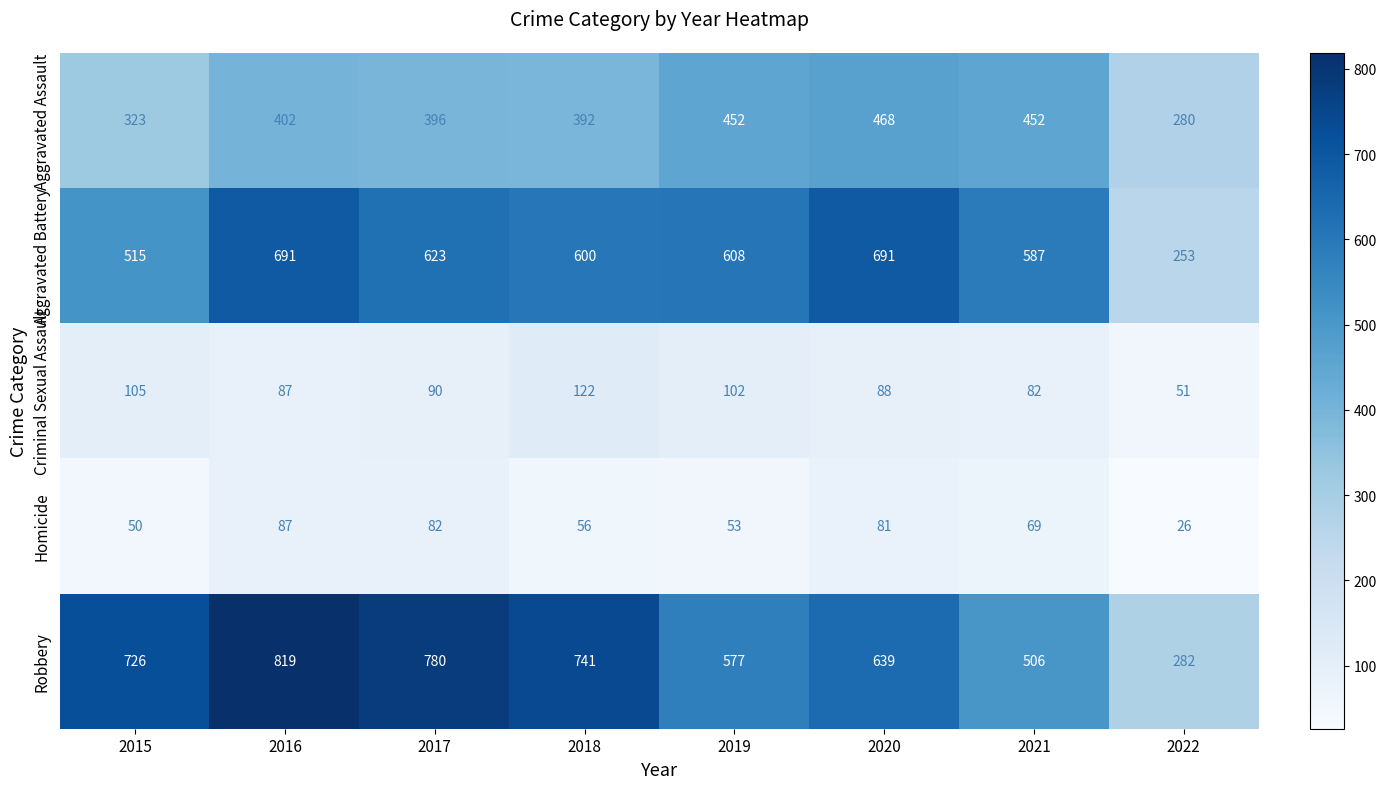

What is the difference between the maximum and second lowest values in the Criminal Sexual Assault series?

40